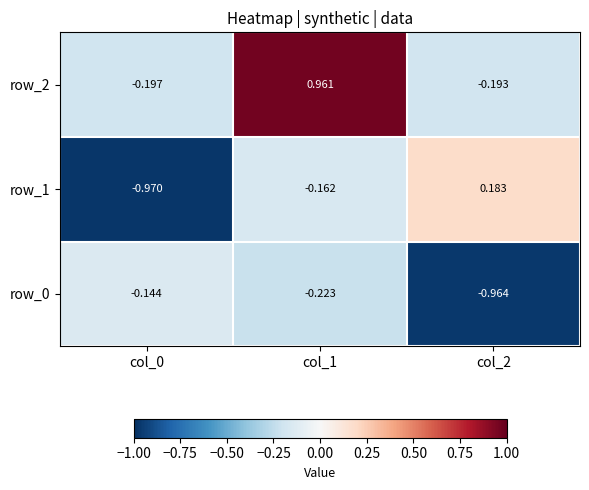

Rank the series by their average value, from lowest to highest.

row_0, row_1, row_2